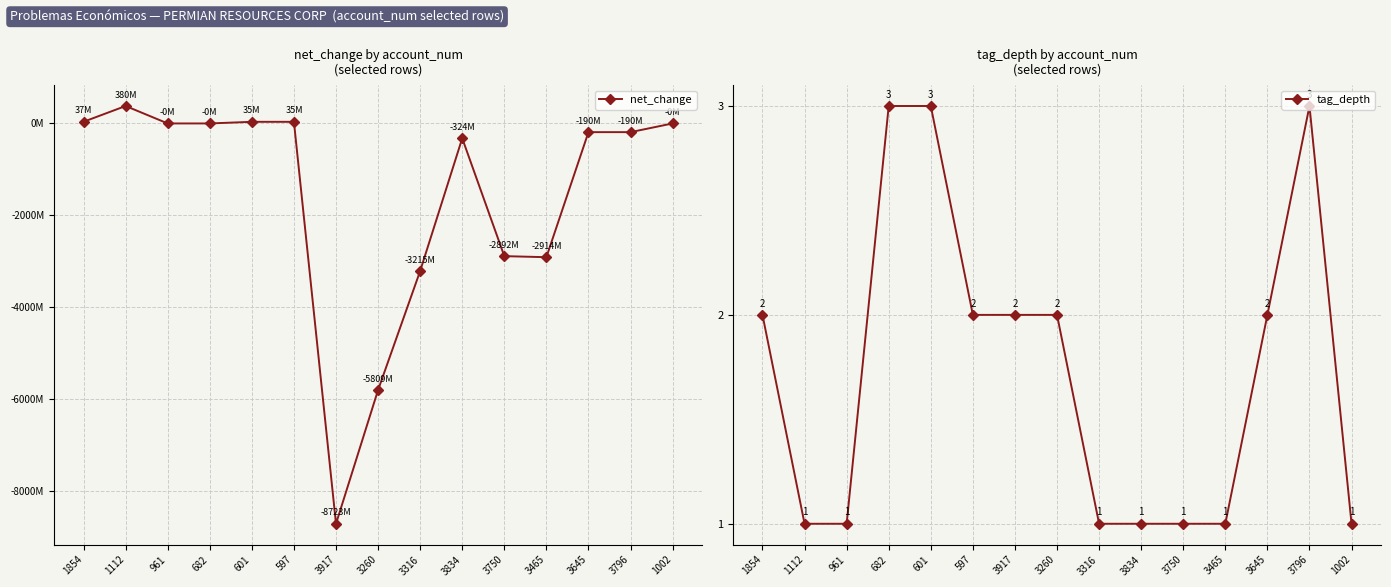

Reading left to right, list all the values displayed in this chart.

net_change: 1854=36777000	1112=380134000	961=-66000	682=-66000	601=35474000	597=35474000	3917=-8723158000	3260=-5808686000	3316=-3215262000	3834=-323677000	3750=-2891528000	3465=-2914472000	3645=-189558000	3796=-189558000	1002=-66000
tag_depth: 1854=2	1112=1	961=1	682=3	601=3	597=2	3917=2	3260=2	3316=1	3834=1	3750=1	3465=1	3645=2	3796=3	1002=1